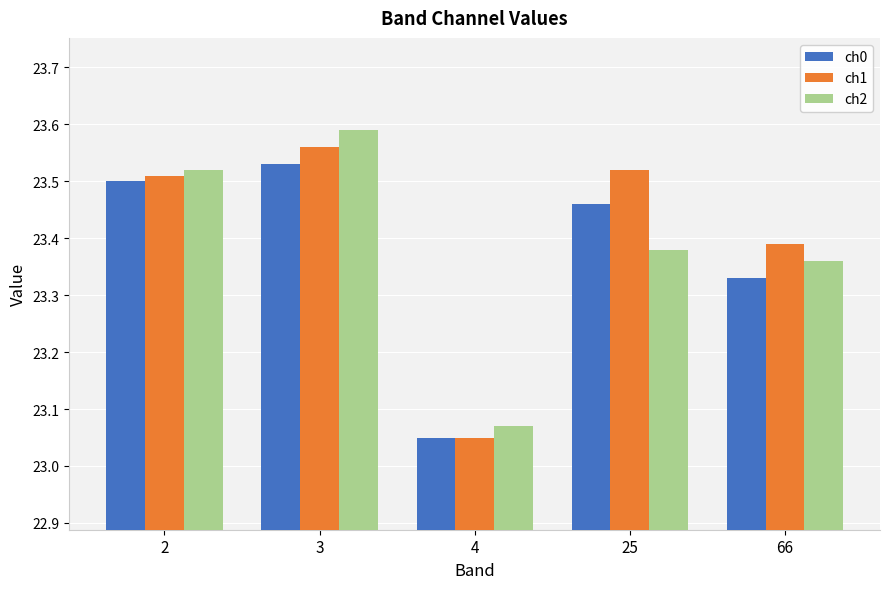

Is the value of ch0 at 2 greater than the value of ch2 at 25?

Yes